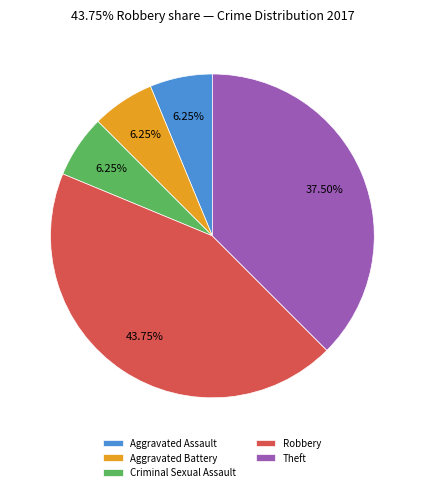

What is the total percentage of Aggravated Battery and Criminal Sexual Assault?

12.5%